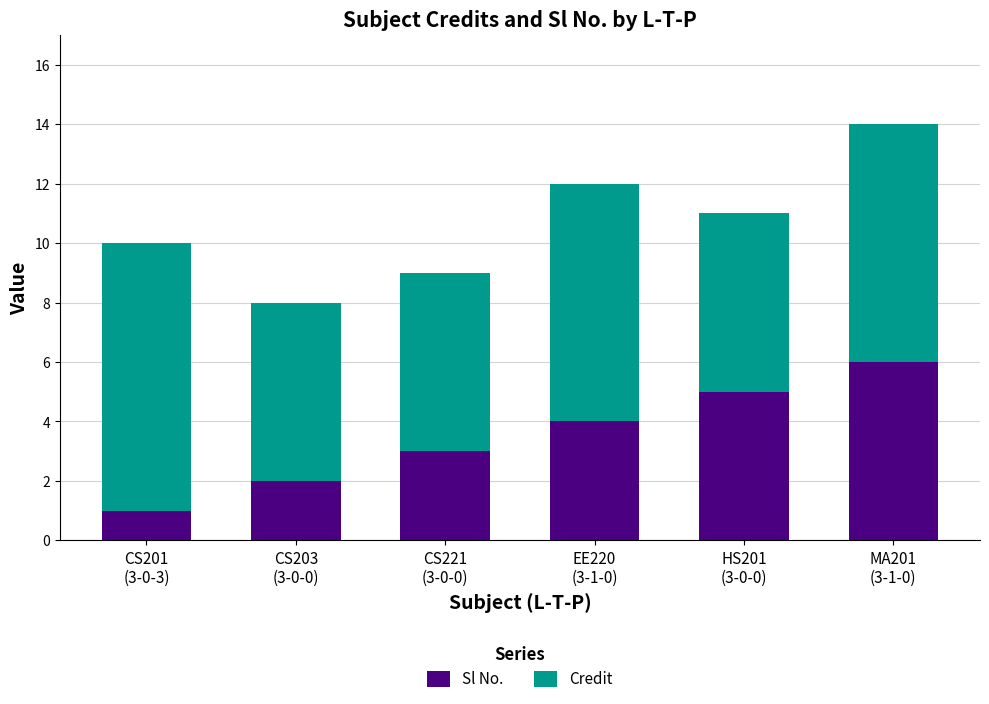

What is the sum of all Sl No. values?

21